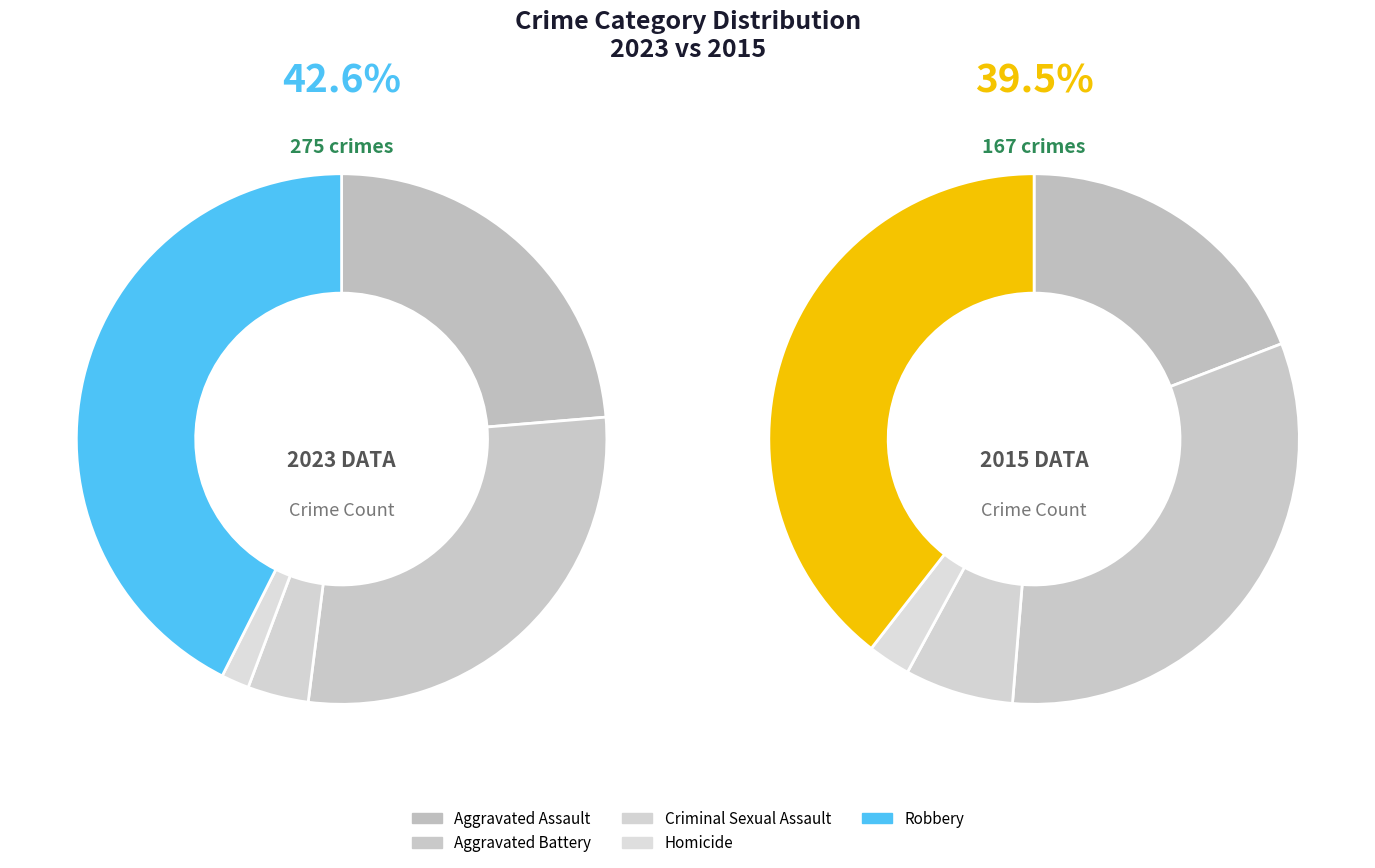

Is it true that Aggravated Battery is 43% of the pie?

False